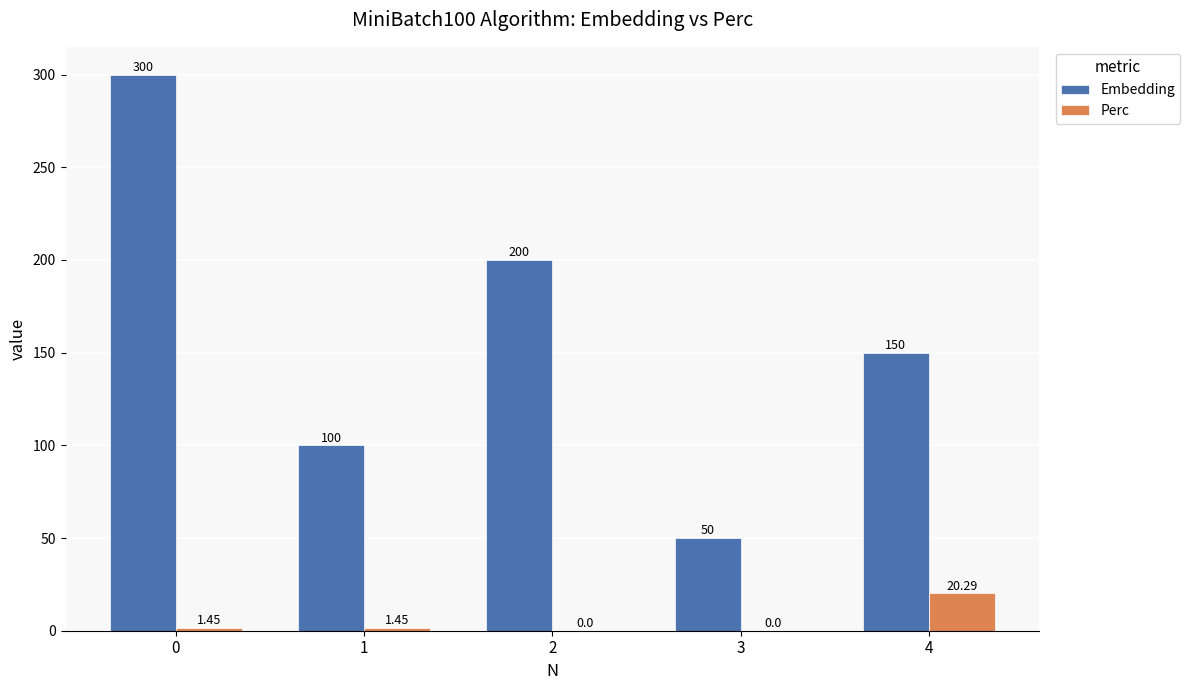

How many distinct data groups are displayed?

2